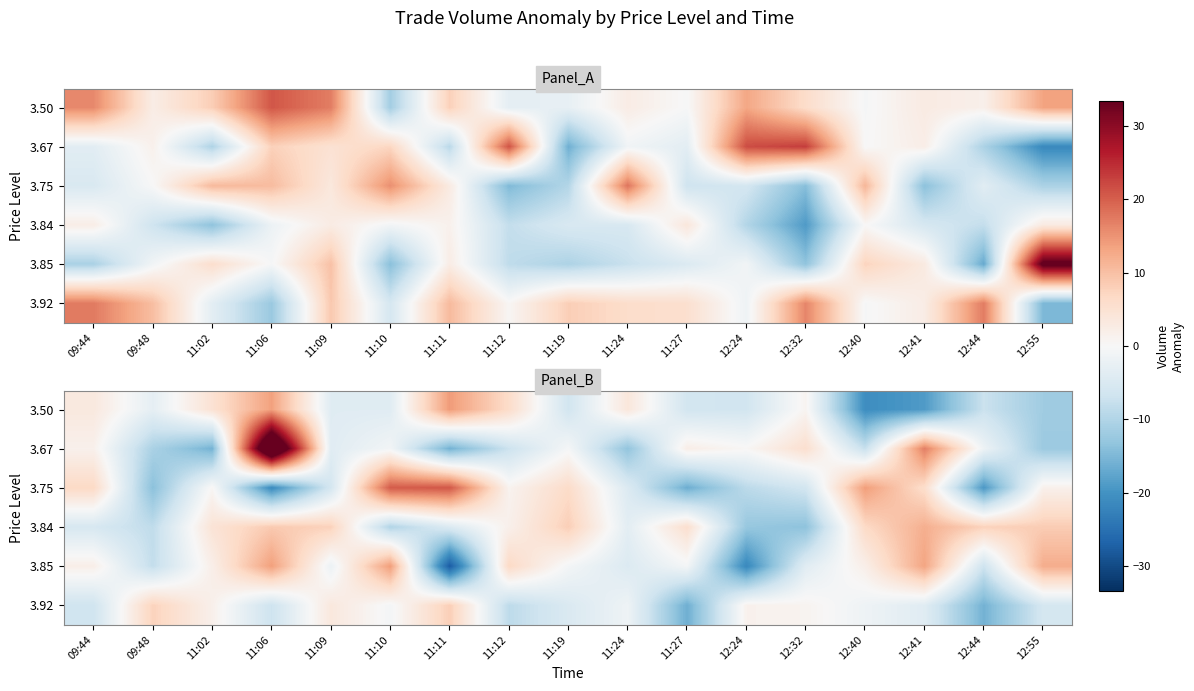

At which category is the sum across all series the highest?

11:06